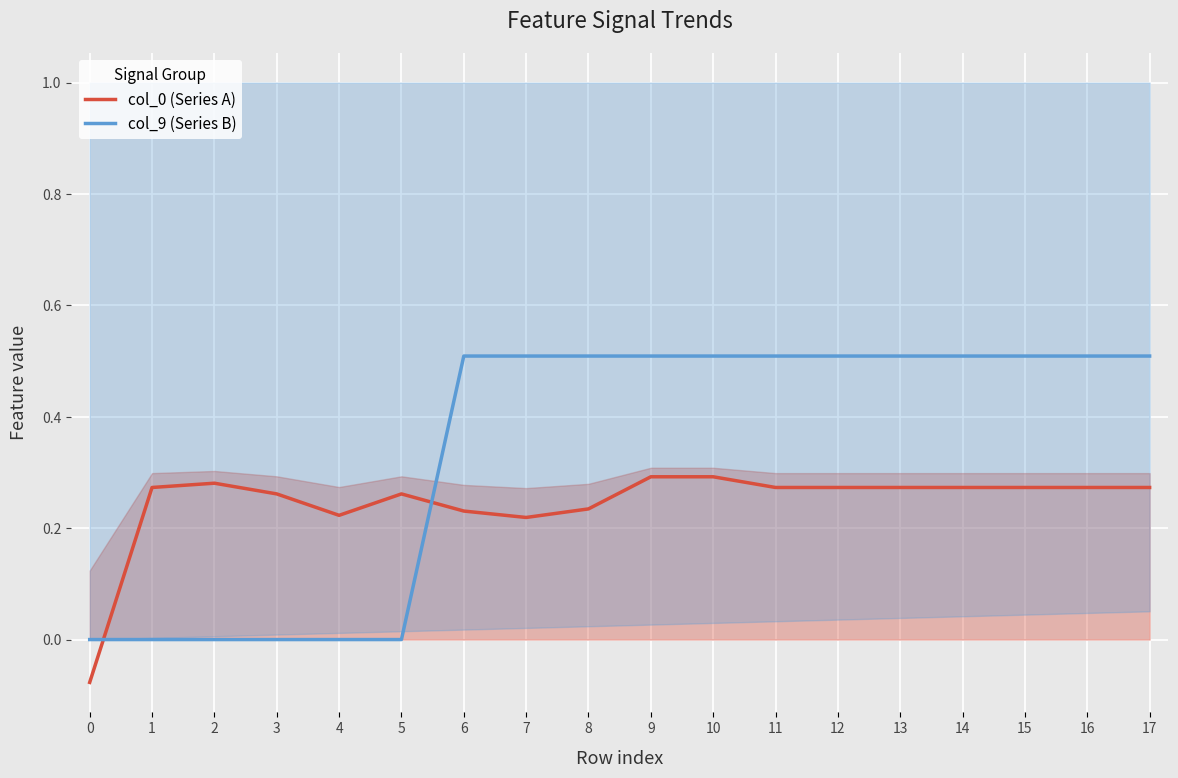

Reading left to right, transcribe all the data shown in this chart.

col_0 (Series A): 0=-0.1	1=0.3	2=0.3	3=0.3	4=0.2	5=0.3	6=0.2	7=0.2	8=0.2	9=0.3	10=0.3	11=0.3	12=0.3	13=0.3	14=0.3	15=0.3	16=0.3	17=0.3
col_9 (Series B): 0=0.0	1=0.0	2=0.0	3=0.0	4=0.0	5=0.0	6=0.5	7=0.5	8=0.5	9=0.5	10=0.5	11=0.5	12=0.5	13=0.5	14=0.5	15=0.5	16=0.5	17=0.5